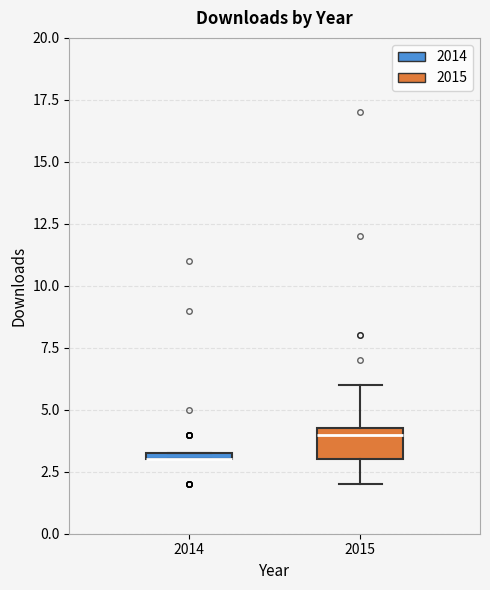

Comparing the boxes themselves (not the whiskers), which one is the tallest?

2015